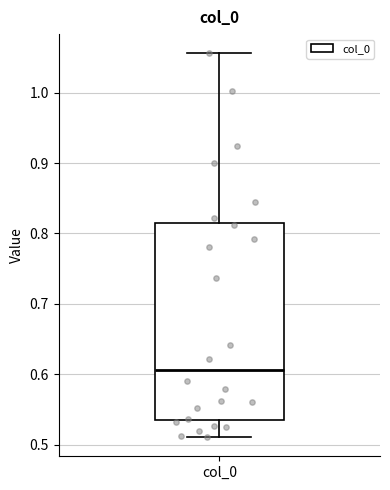

Transcribe this box plot: give where the median line is, the range the box spans, and where the two whiskers end, as read against the y-axis. The values are not printed on the chart, so give them approximately, as read against the axis.

median 0.61, box 0.54 to 0.81, whiskers 0.51 to 1.06